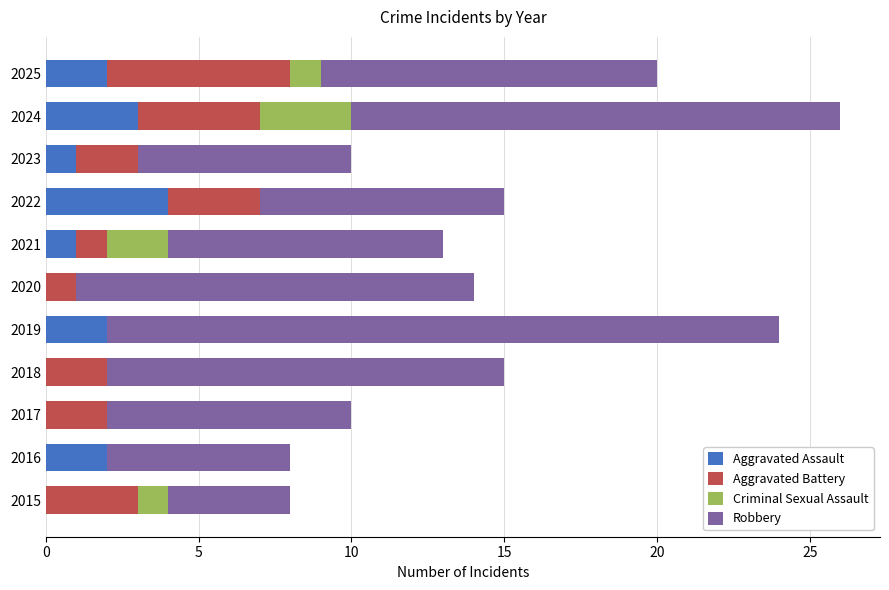

At which label does Aggravated Assault reach its peak?

2022